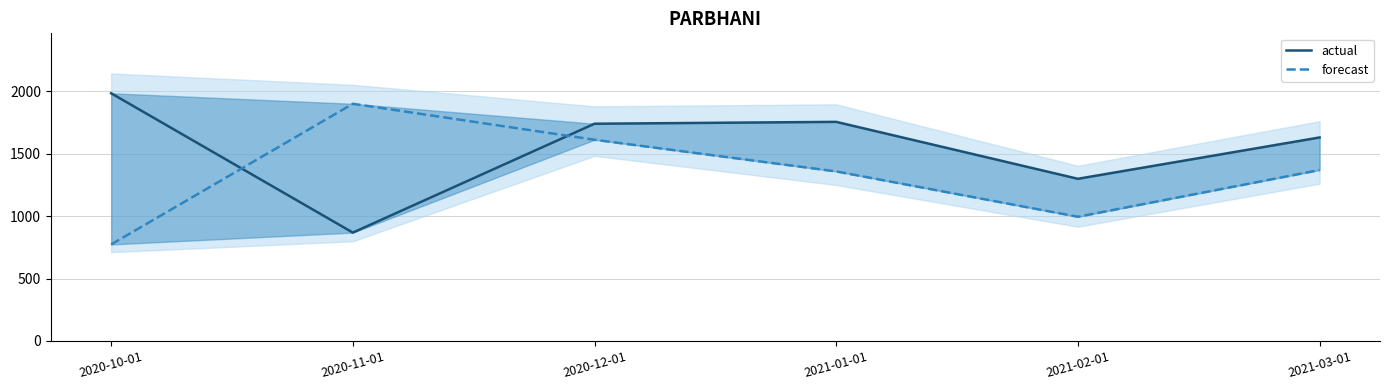

What is the sum of the actual values at 2020-11-01 and 2020-12-01?

2608.0